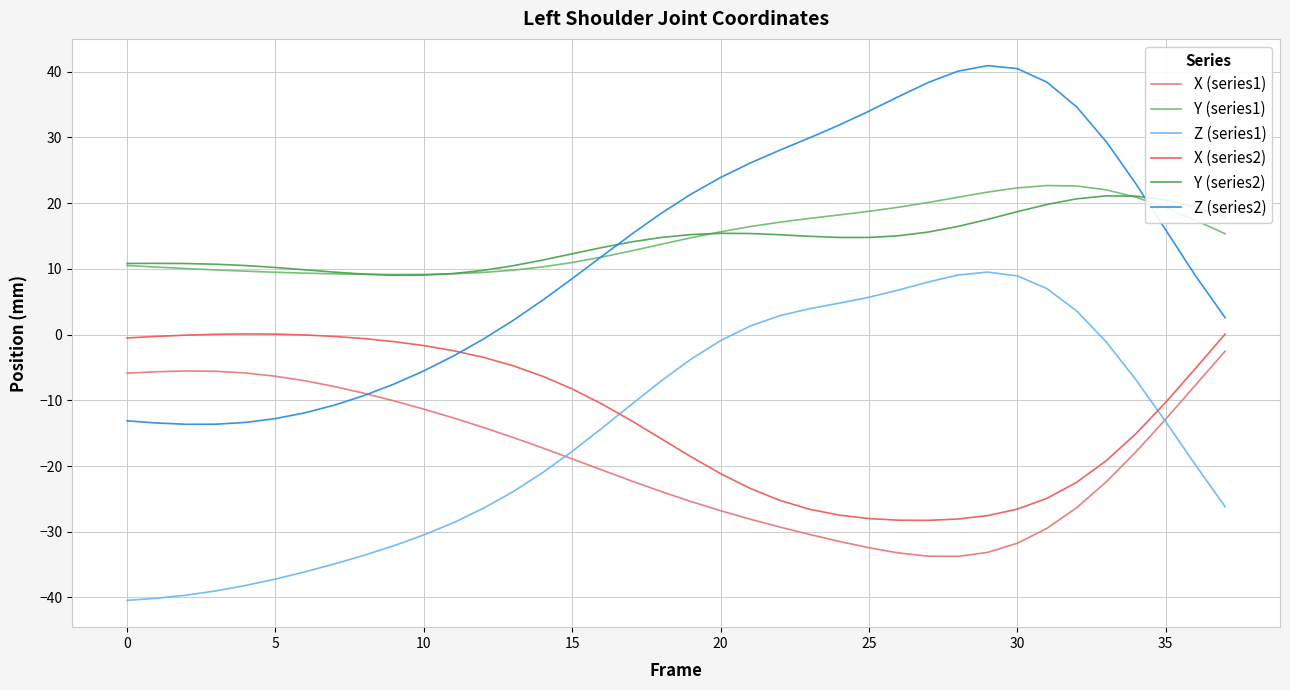

What is the greatest value displayed?

40.9